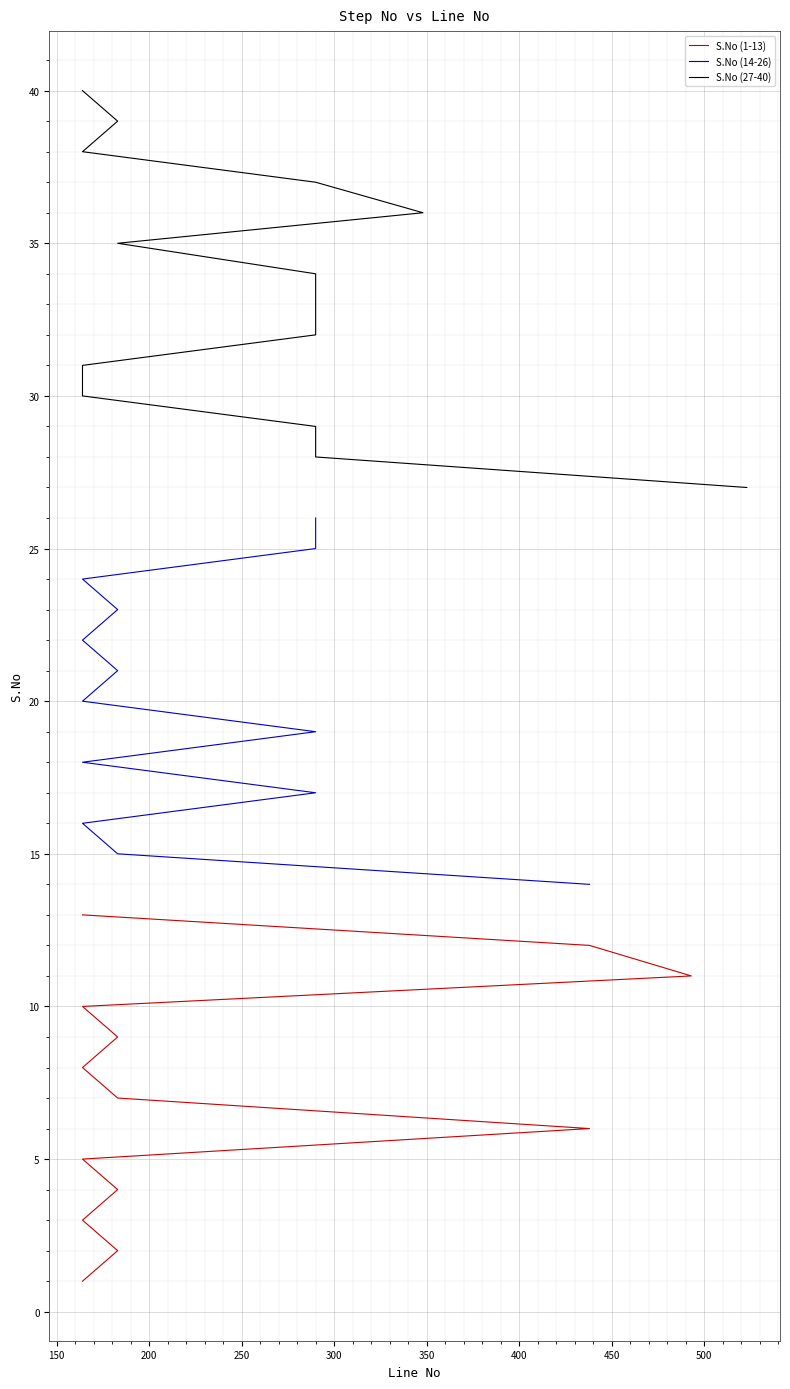

The value at 290 is 34. True or false?

True